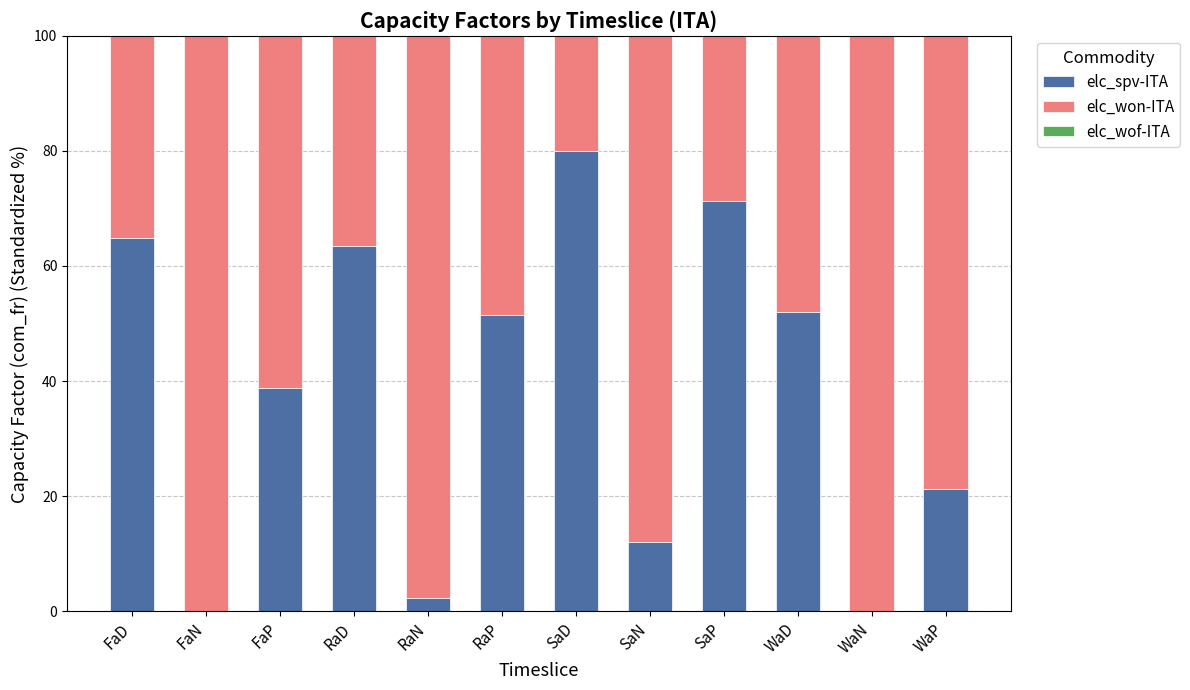

The value of elc_spv-ITA at WaP is 14.5. True or false?

False